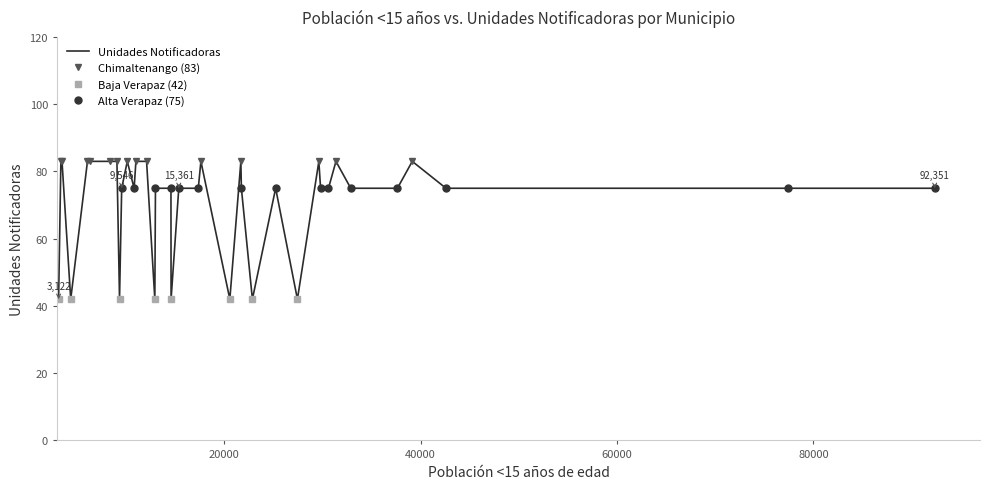

What is the highest value of the Unidades Notificadoras series?

83